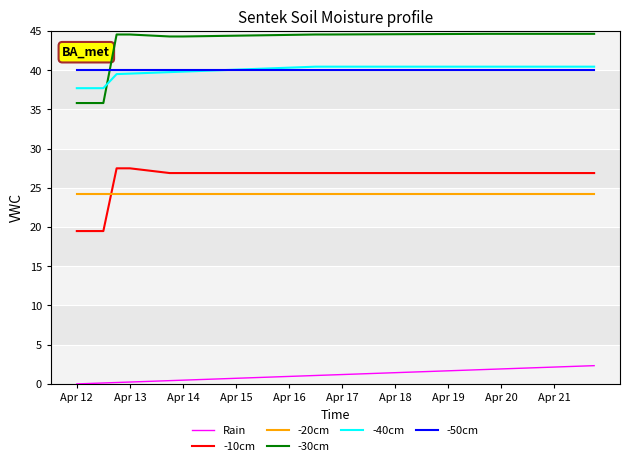

Is this an area chart (filled region under the line)?

No